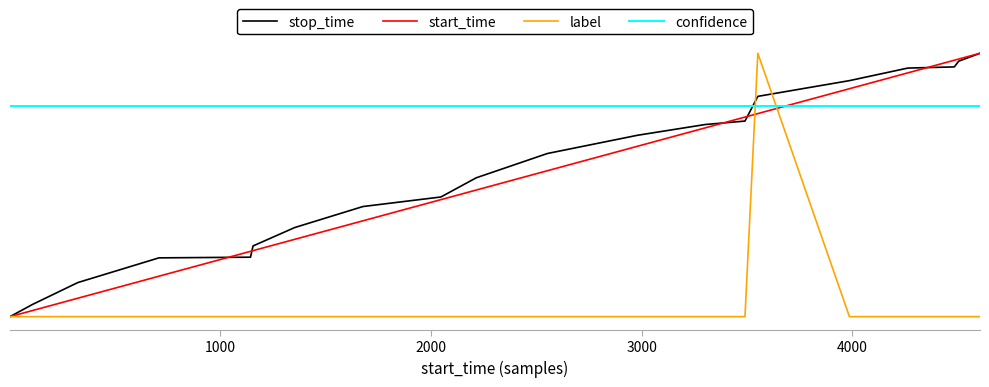

Which series ends up on top after the final intersection of start_time and stop_time?

start_time